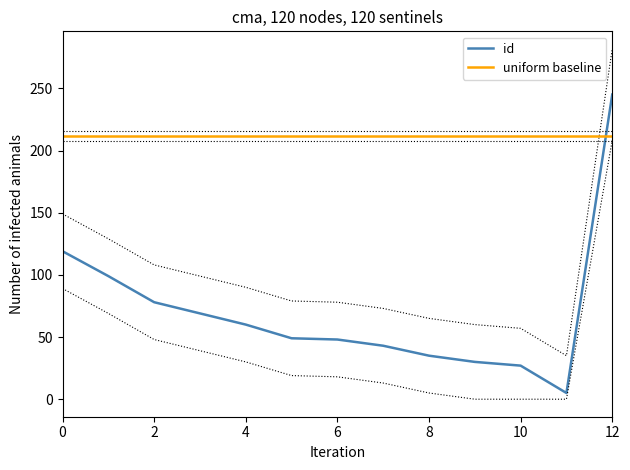

The value of id at 4 is 106. True or false?

False